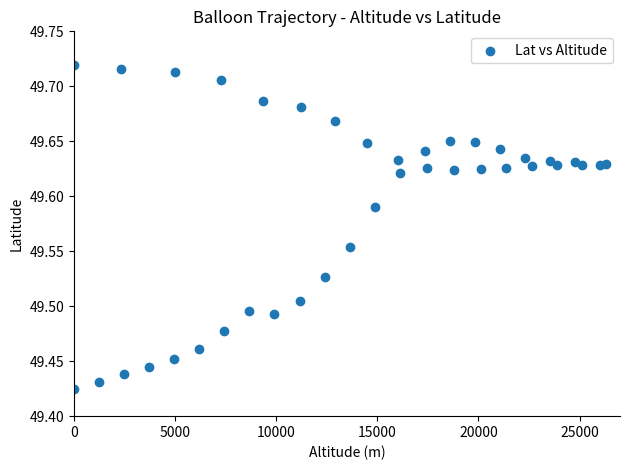

What is the range of Y values (max minus min)?

0.3